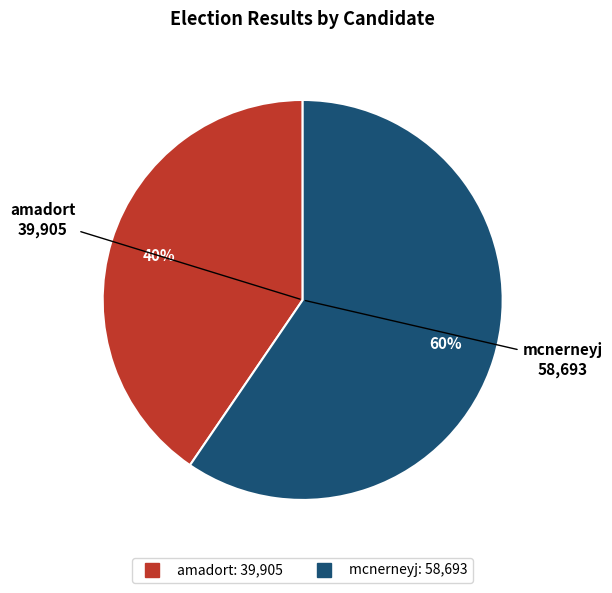

To the nearest percent, what portion does mcnerneyj represent?

60%